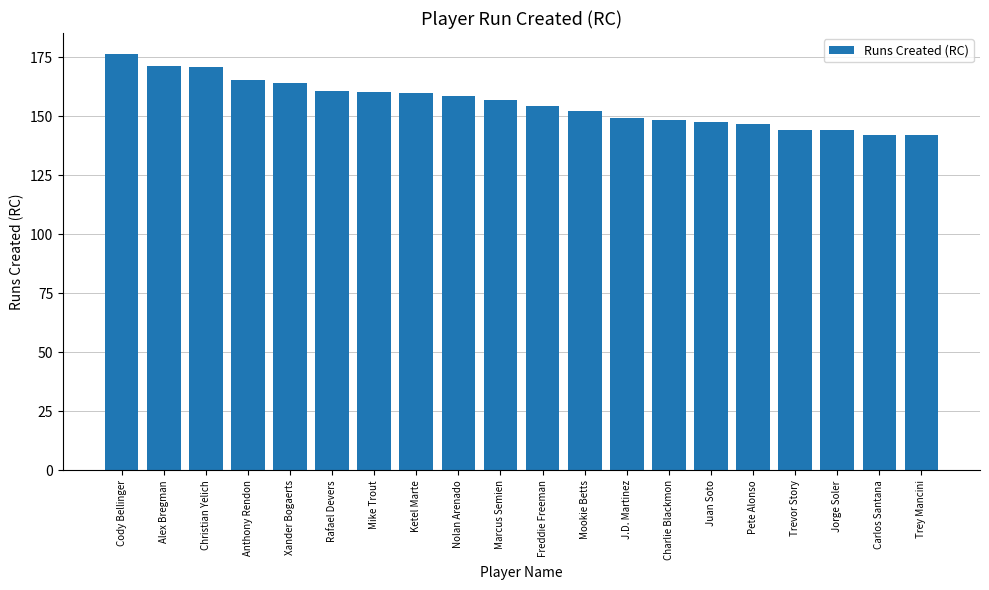

The value at Trey Mancini is 60.5. True or false?

False